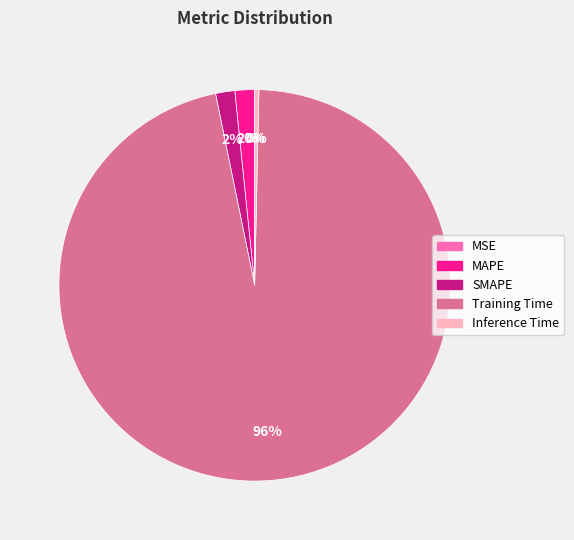

To the nearest percent, what is the difference between the largest and smallest slice percentages?

96%